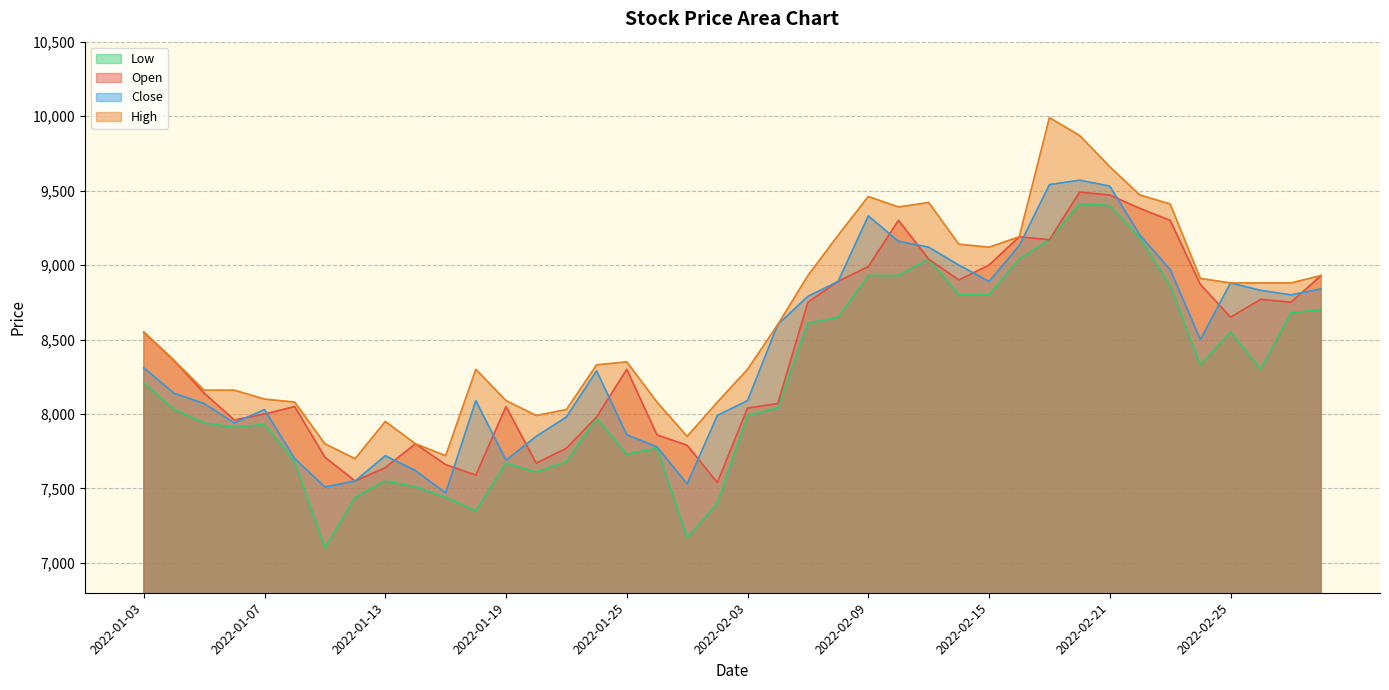

At which category does the chart reach its minimum across all series?

2022-01-11